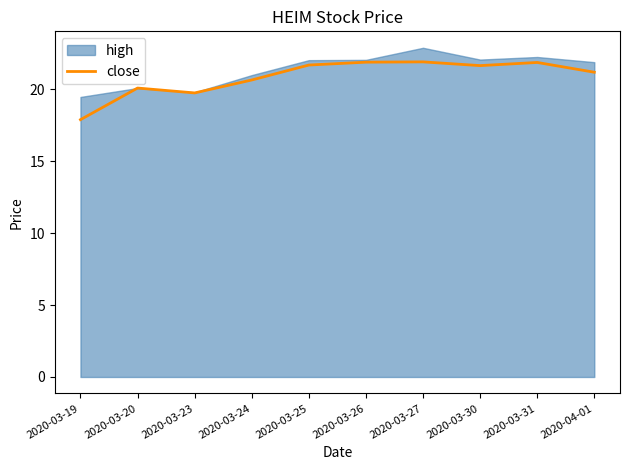

How many points are higher than both their immediate neighbors (excluding endpoints)?

3